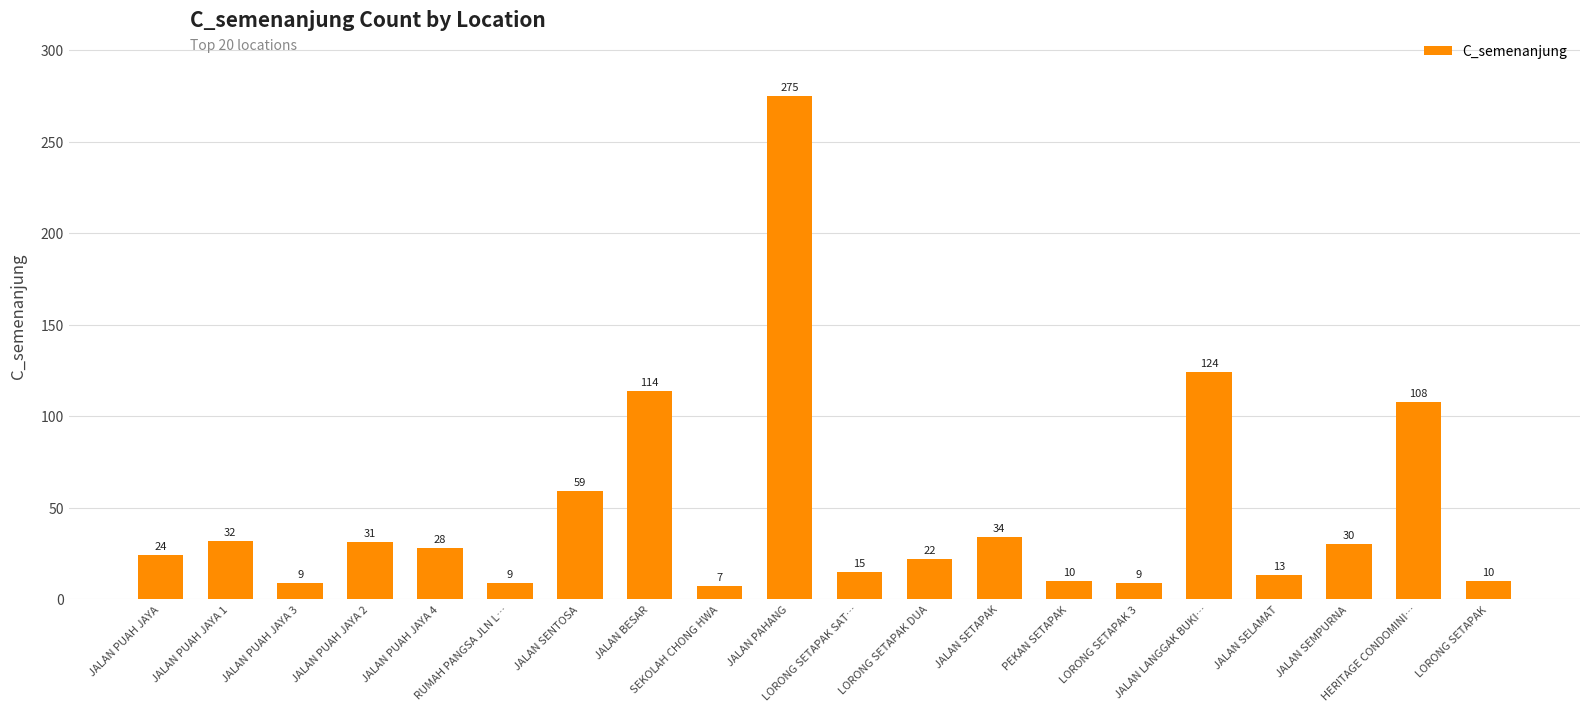

What is the sum of all values?

963